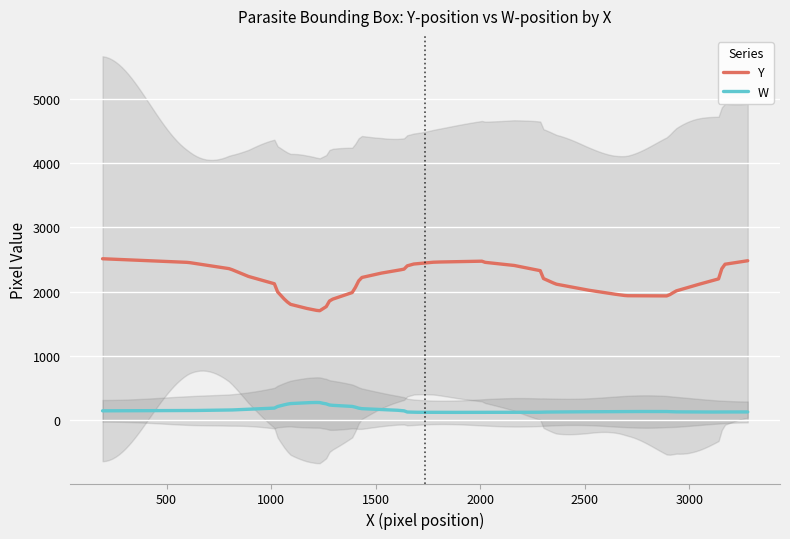

What is the maximum value for W?

272.2